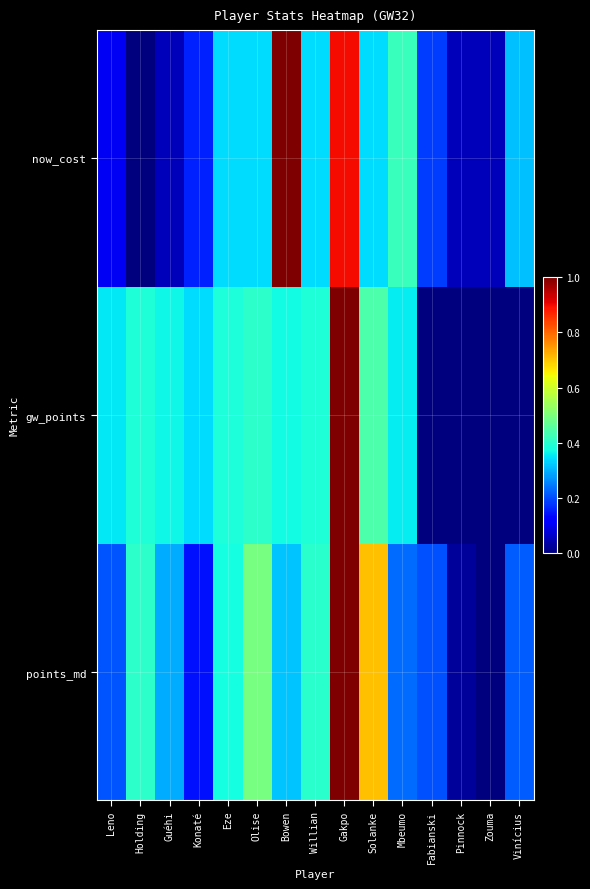

At which category is the sum across all series the highest?

Gakpo